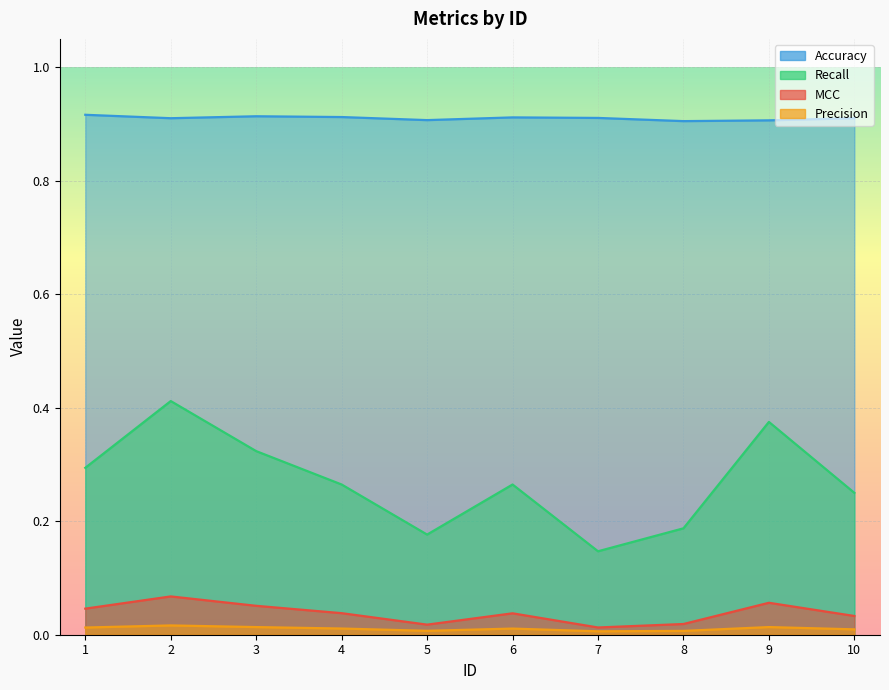

Reading right to left, list all the values displayed in this chart.

MCC: 0.0	0.1	0.0	0.0	0.0	0.0	0.0	0.1	0.1	0.0
Precision: 0.0	0.0	0.0	0.0	0.0	0.0	0.0	0.0	0.0	0.0
Recall: 0.2	0.4	0.2	0.1	0.3	0.2	0.3	0.3	0.4	0.3
Accuracy: 0.9	0.9	0.9	0.9	0.9	0.9	0.9	0.9	0.9	0.9